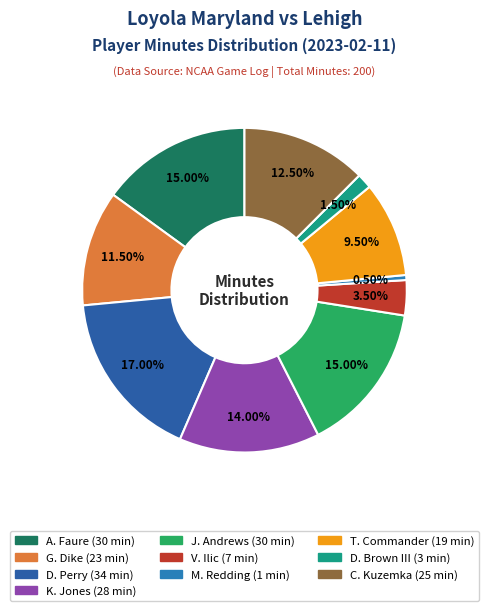

To the nearest percent, what is the average slice percentage?

10%